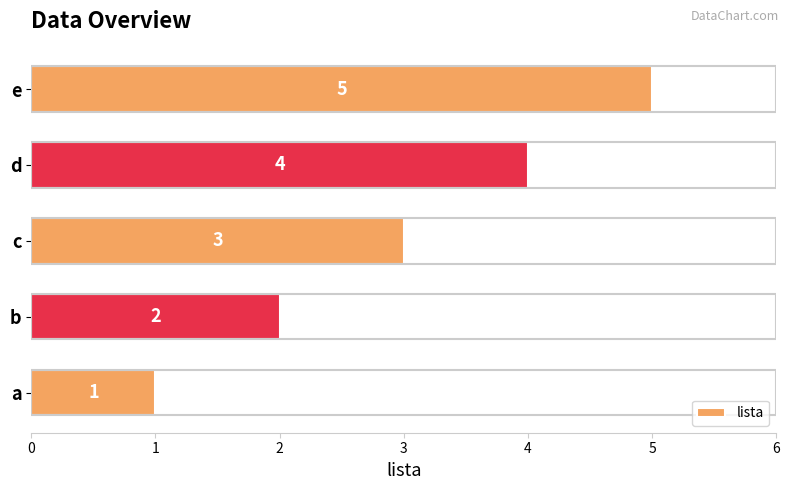

What is the difference between the maximum and second lowest values?

3